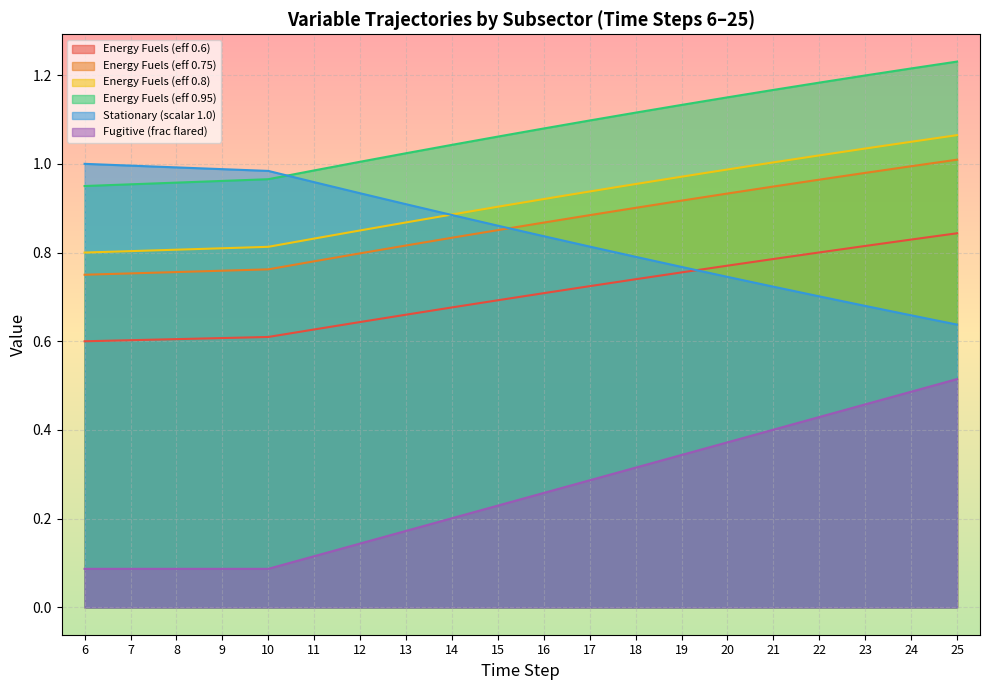

What is the minimum value for Energy Fuels (eff 0.8)?

0.8